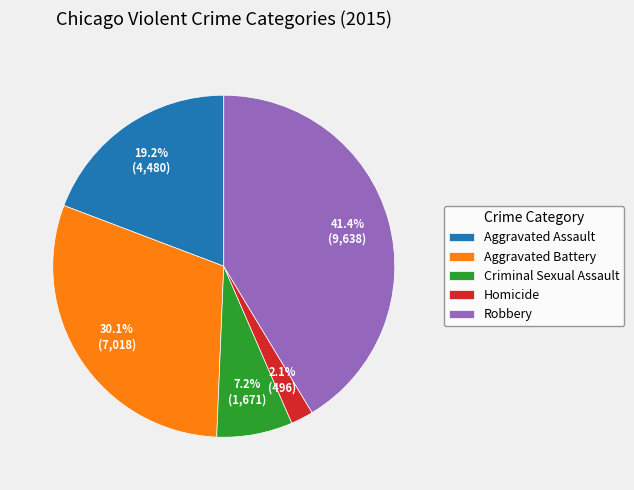

Rank the categories by value from lowest to highest.

Homicide, Criminal Sexual Assault, Aggravated Assault, Aggravated Battery, Robbery